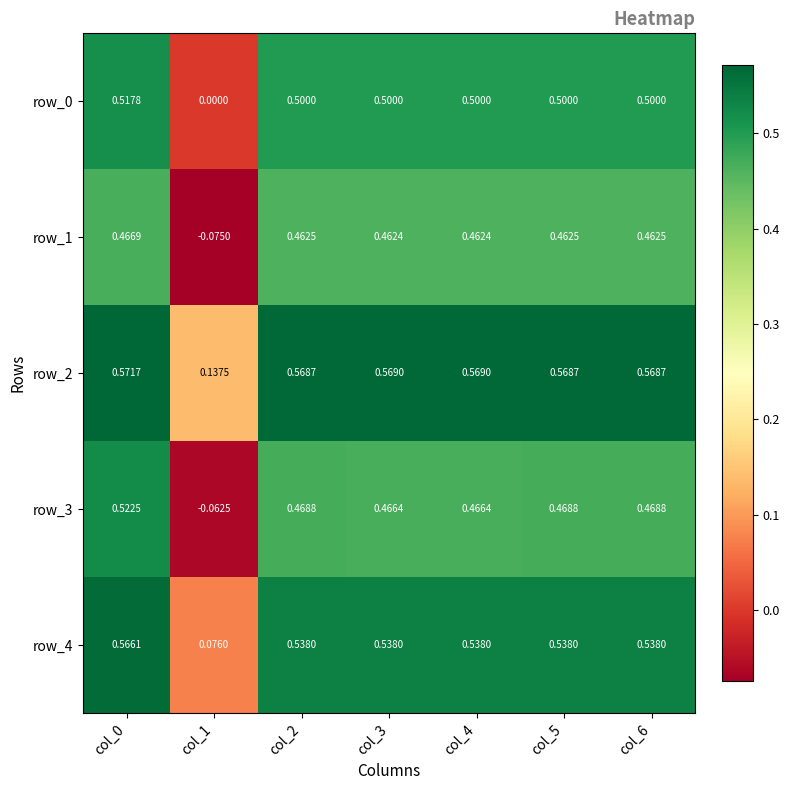

The value of row_4 at col_3 is 0.5. True or false?

True